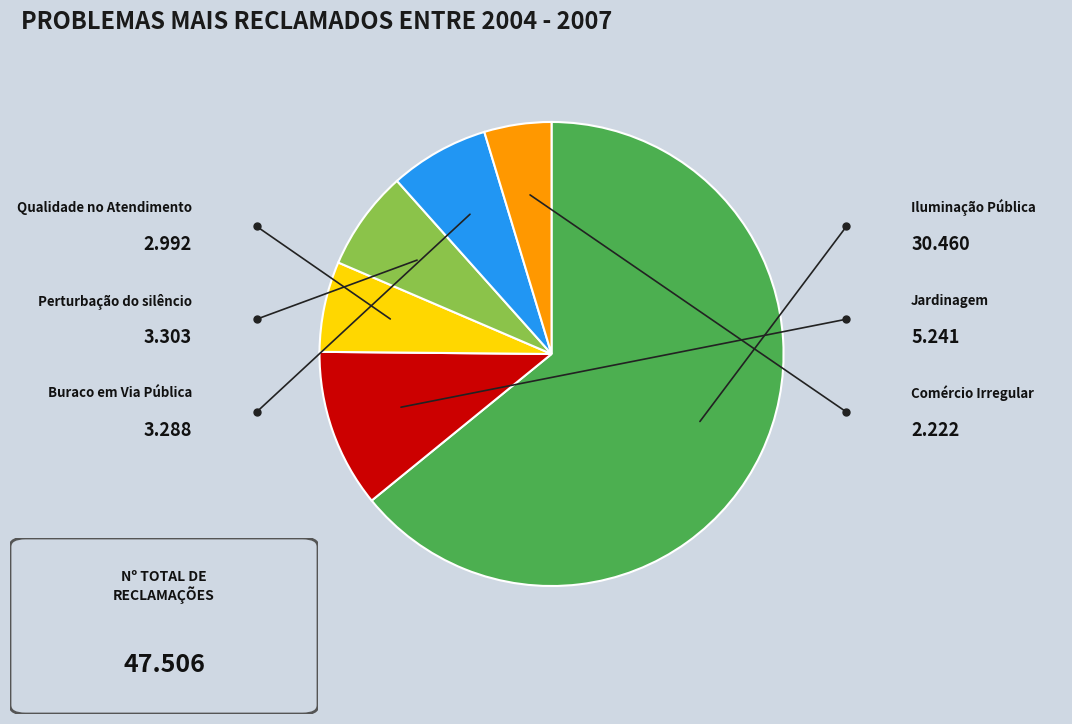

Count the number of slices in the pie.

6